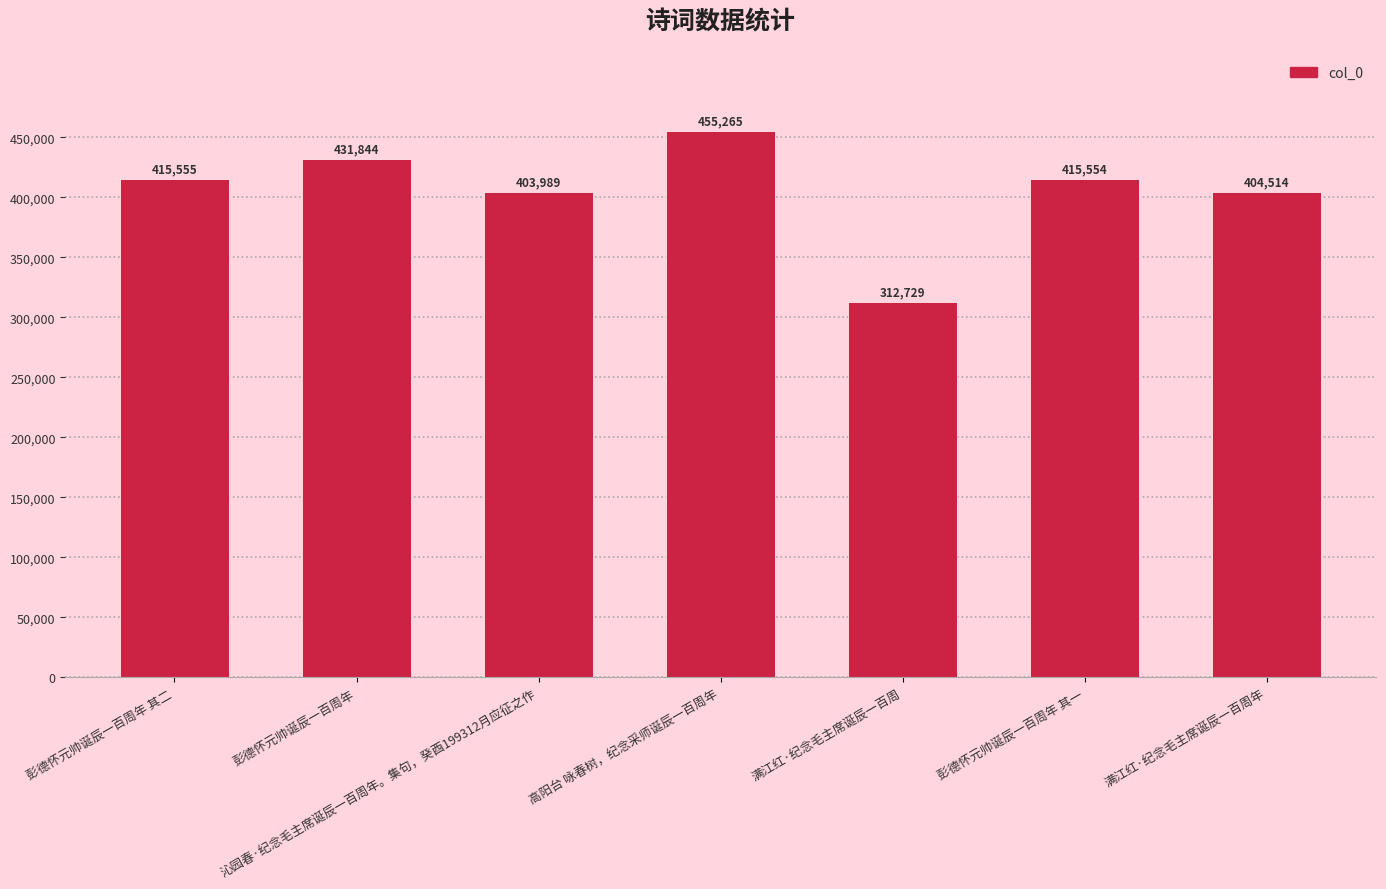

What position from the right is 满江红·纪念毛主席诞辰一百周?

3